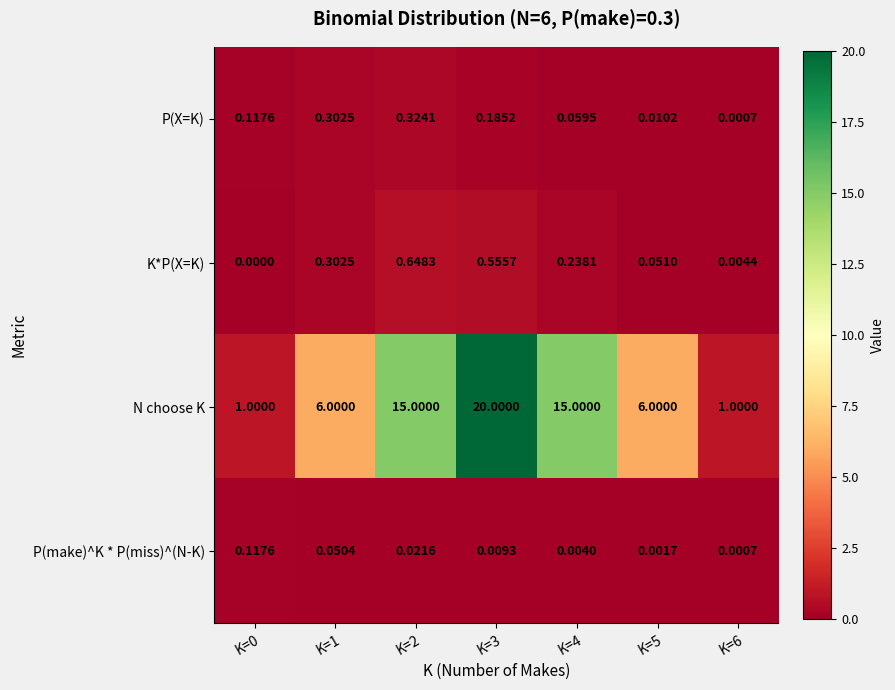

Is the value of K*P(X=K) at K=0 greater than the value of N choose K at K=5?

No